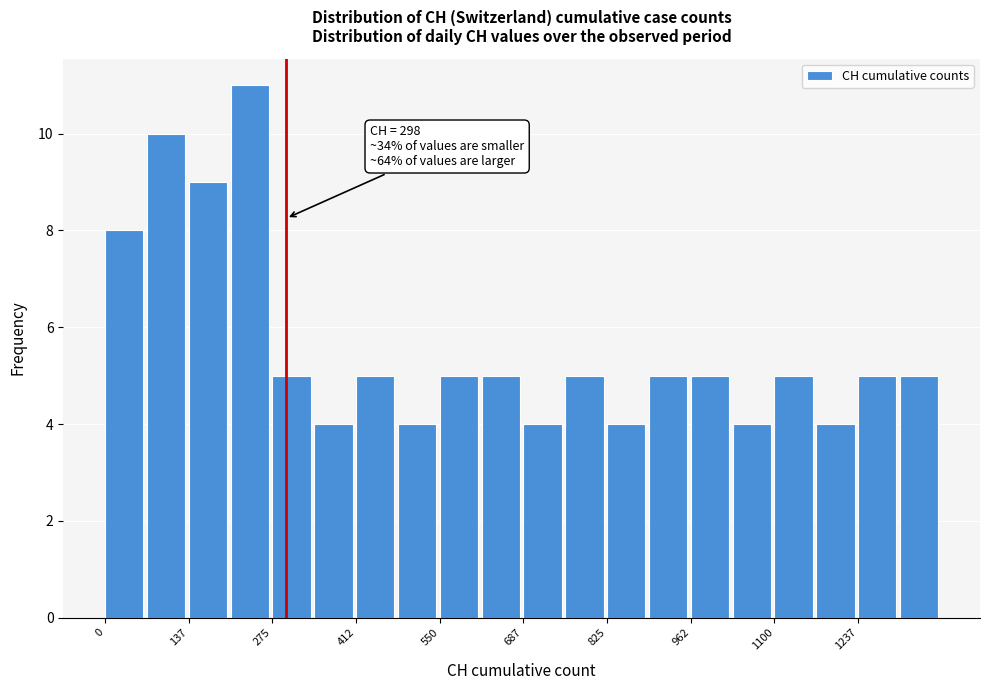

Around what value on the x-axis is the tallest bar? Give the approximate position of its centre, as read against the axis.

240